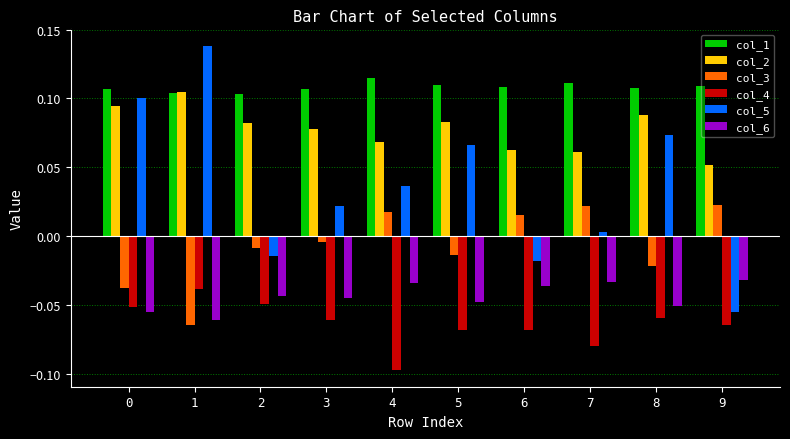

Which series has the largest range (max minus min)?

col_5